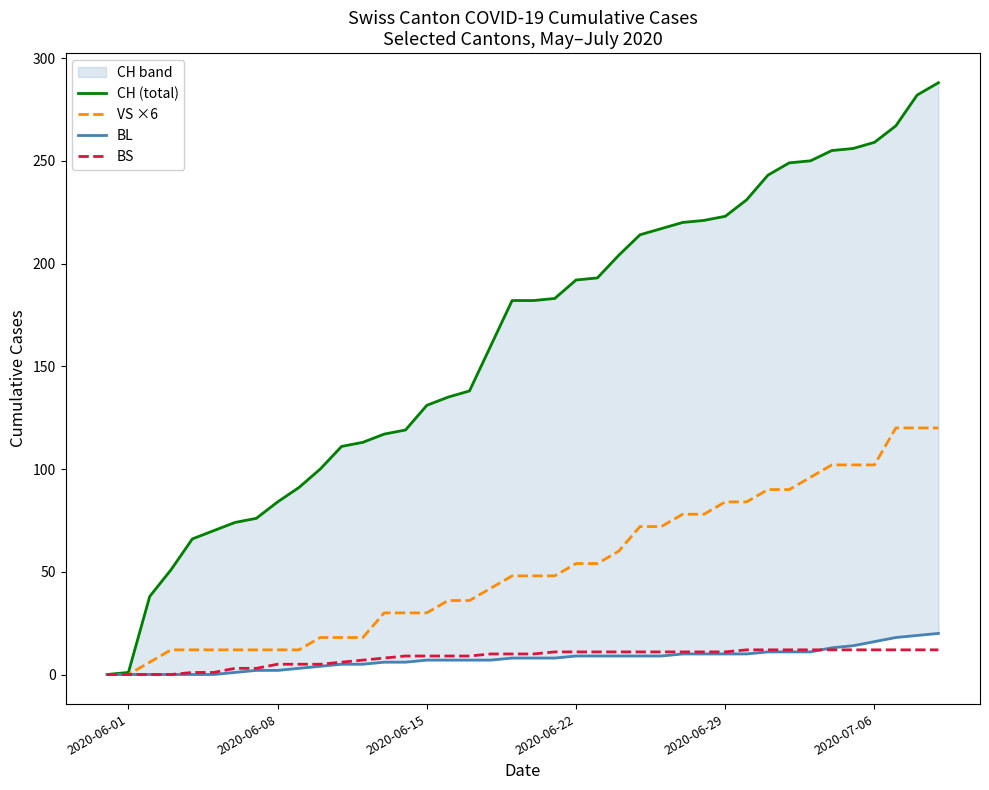

Reading left to right, extract all data points from this chart.

CH (total): 0	1	38	51	66	70	74	76	84	91	100	111	113	117	119	131	135	138	160	182	182	183	192	193	204	214	217	220	221	223	231	243	249	250	255	256	259	267	282	288
VS ×6: 0	0	6	12	12	12	12	12	12	12	18	18	18	30	30	30	36	36	42	48	48	48	54	54	60	72	72	78	78	84	84	90	90	96	102	102	102	120	120	120
BL: 0	0	0	0	0	0	1	2	2	3	4	5	5	6	6	7	7	7	7	8	8	8	9	9	9	9	9	10	10	10	10	11	11	11	13	14	16	18	19	20
BS: 0	0	0	0	1	1	3	3	5	5	5	6	7	8	9	9	9	9	10	10	10	11	11	11	11	11	11	11	11	11	12	12	12	12	12	12	12	12	12	12